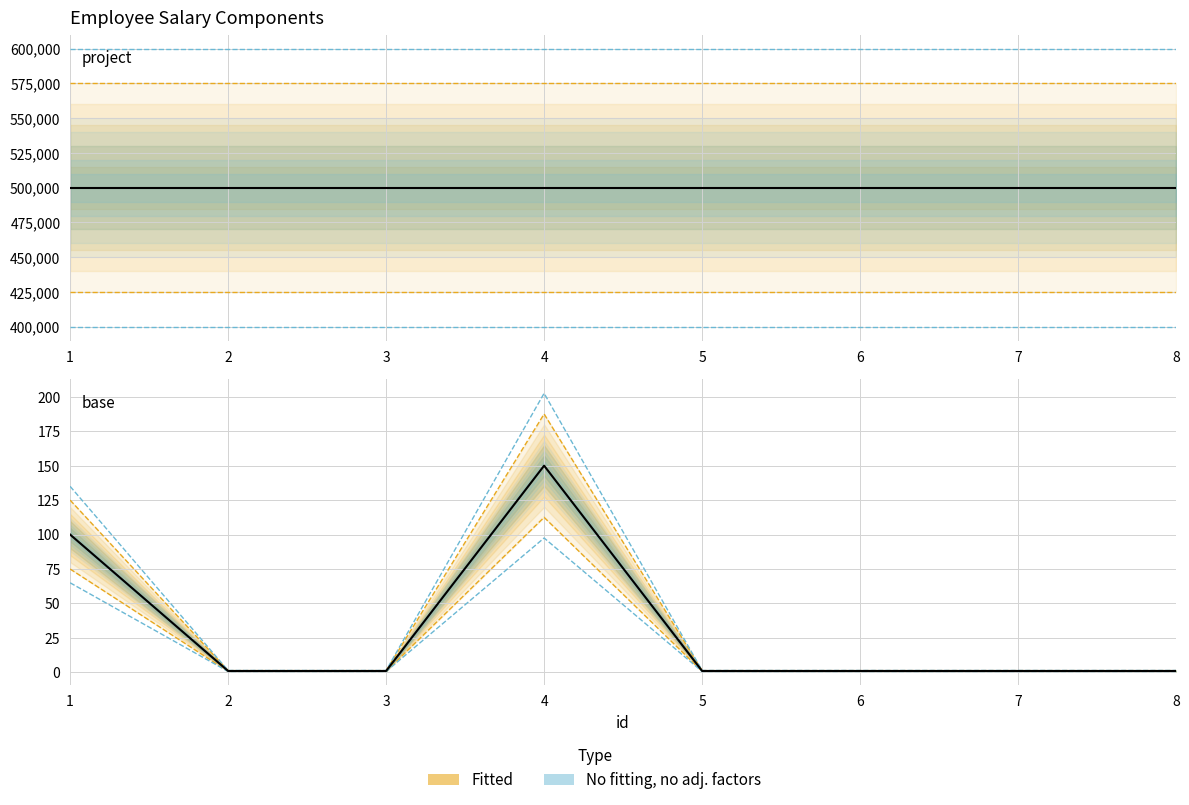

Count the number of categories in the chart.

8